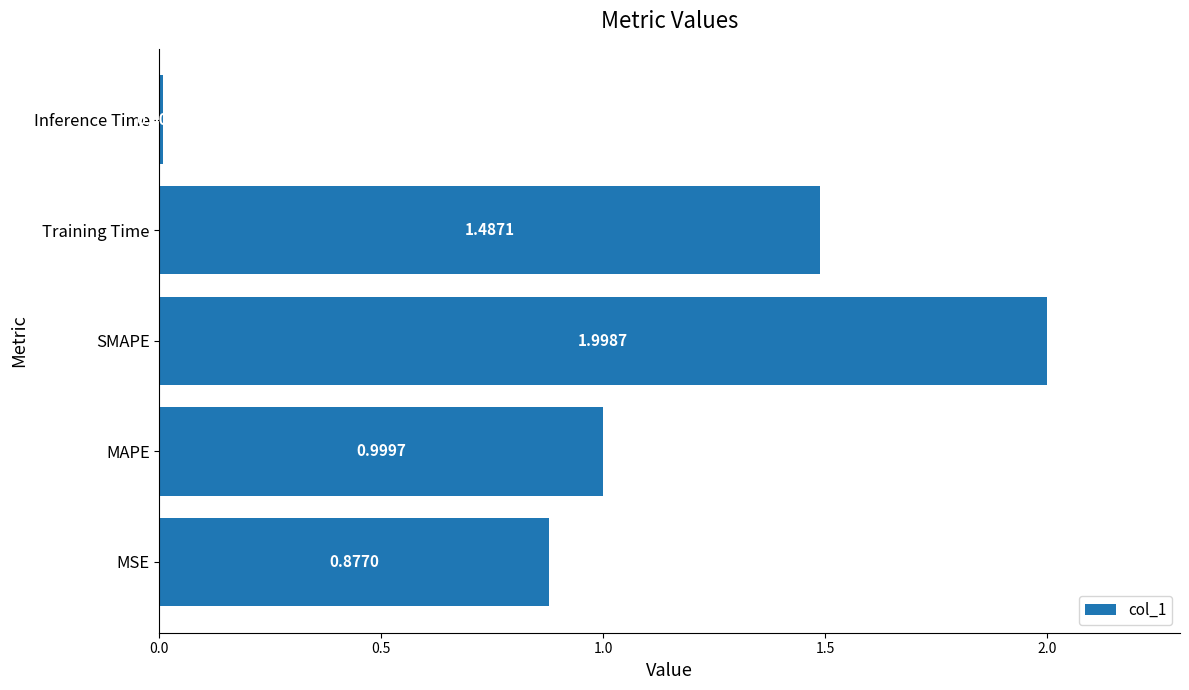

Which label corresponds to the largest value in the chart?

SMAPE